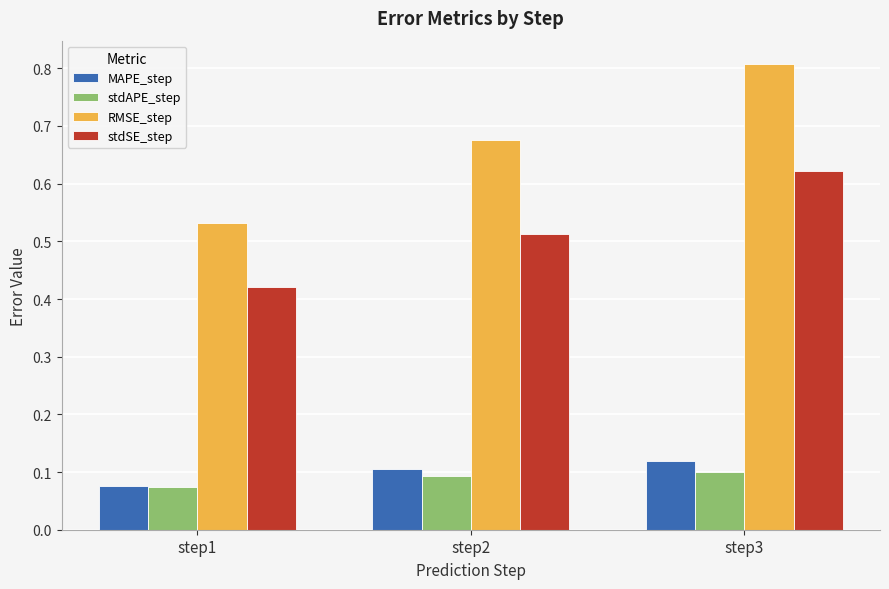

Which series has the largest range (max minus min)?

RMSE_step